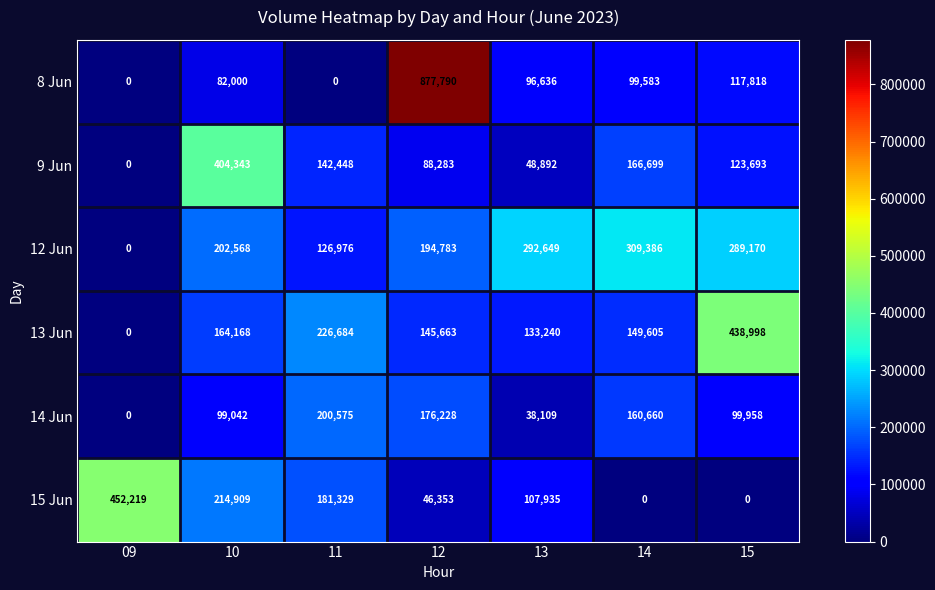

Which series has the largest total across all categories?

12 Jun